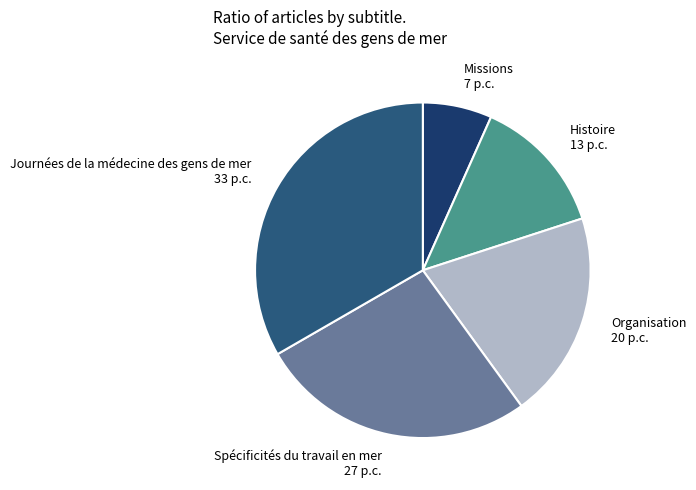

Which category has the biggest portion of the pie?

Journées de la médecine des gens de mer